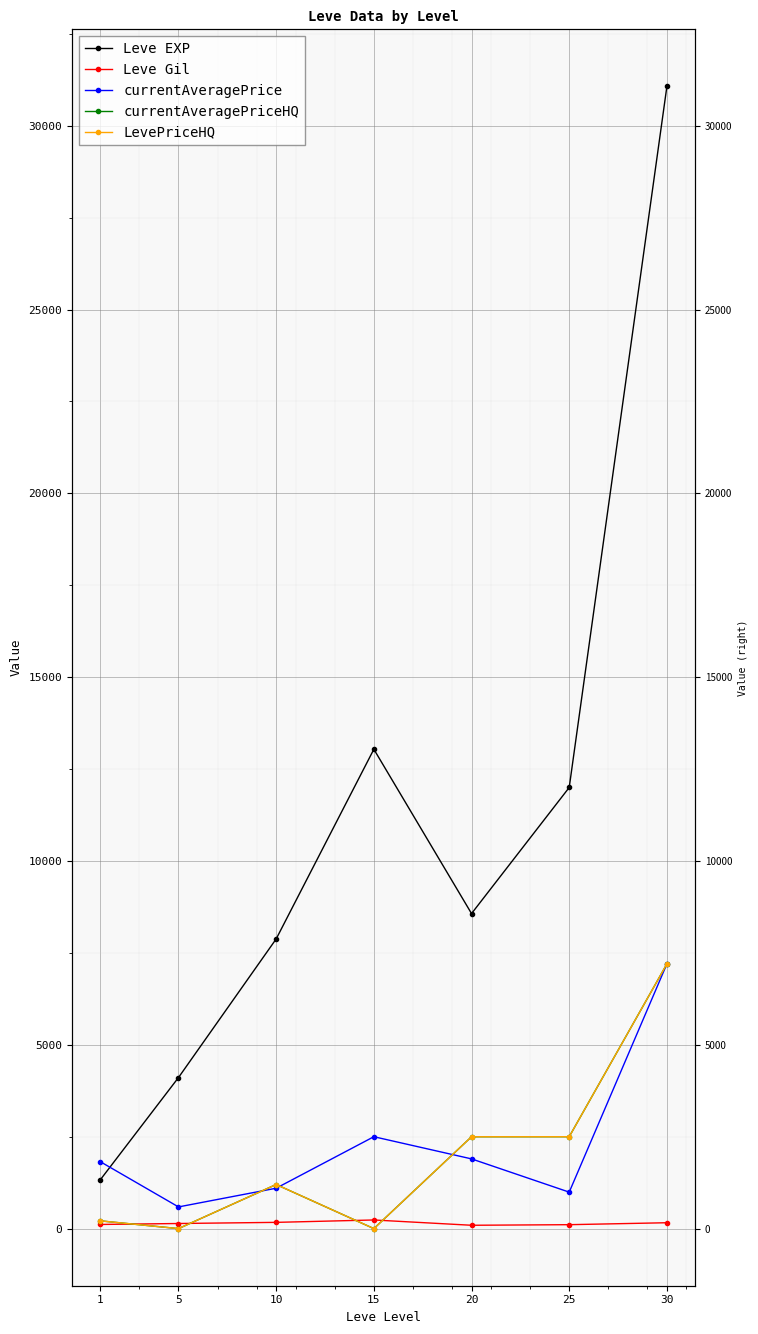

Between 10 and 20, which series saw the biggest shift?

currentAveragePriceHQ